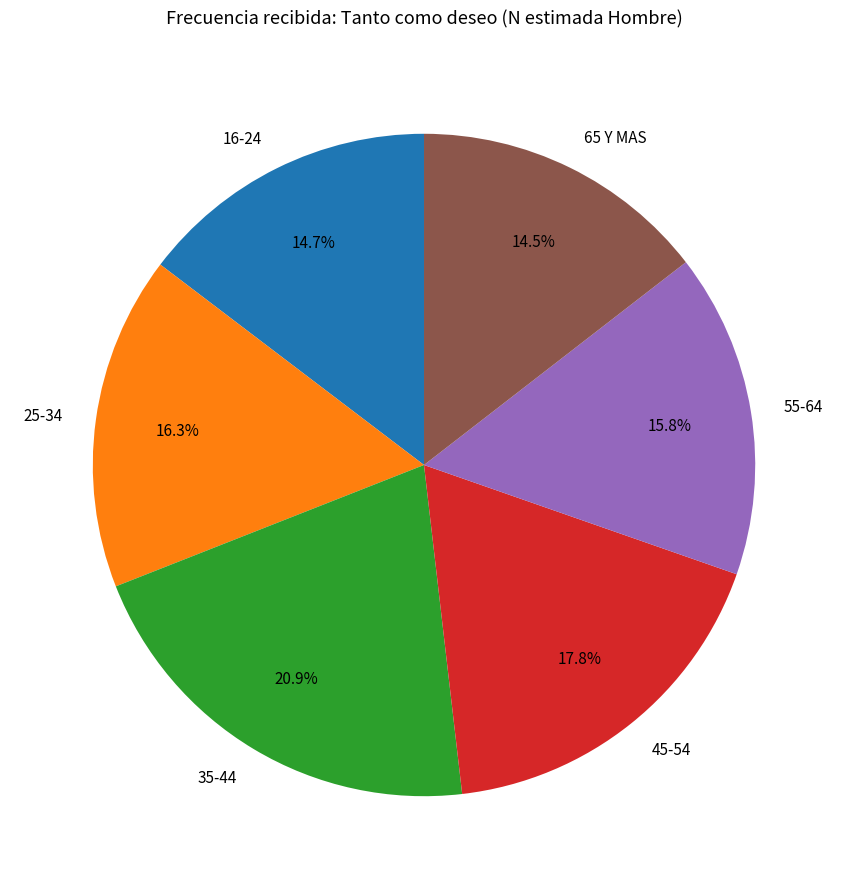

What percentage is NOT represented by 35-44?

79.1%